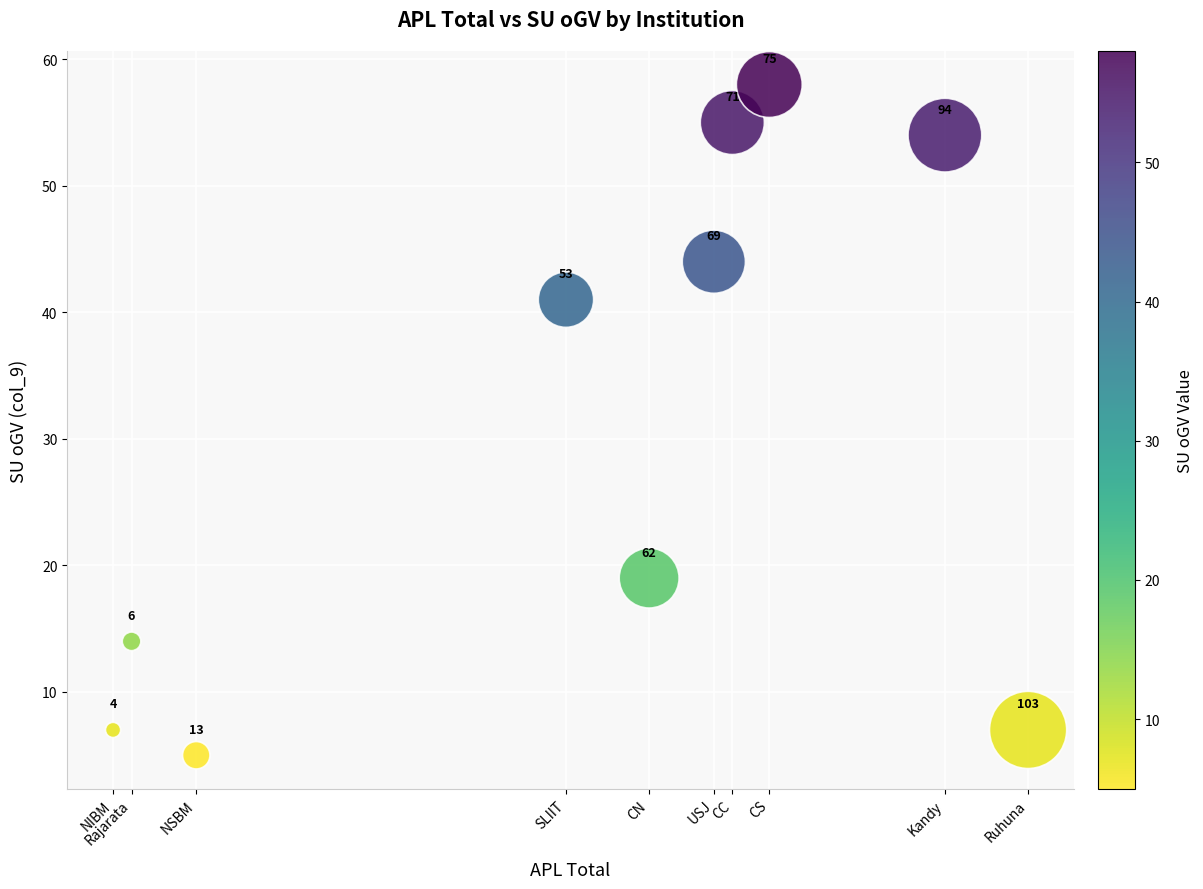

What Y value in the scatter plot is closest to 31?

41